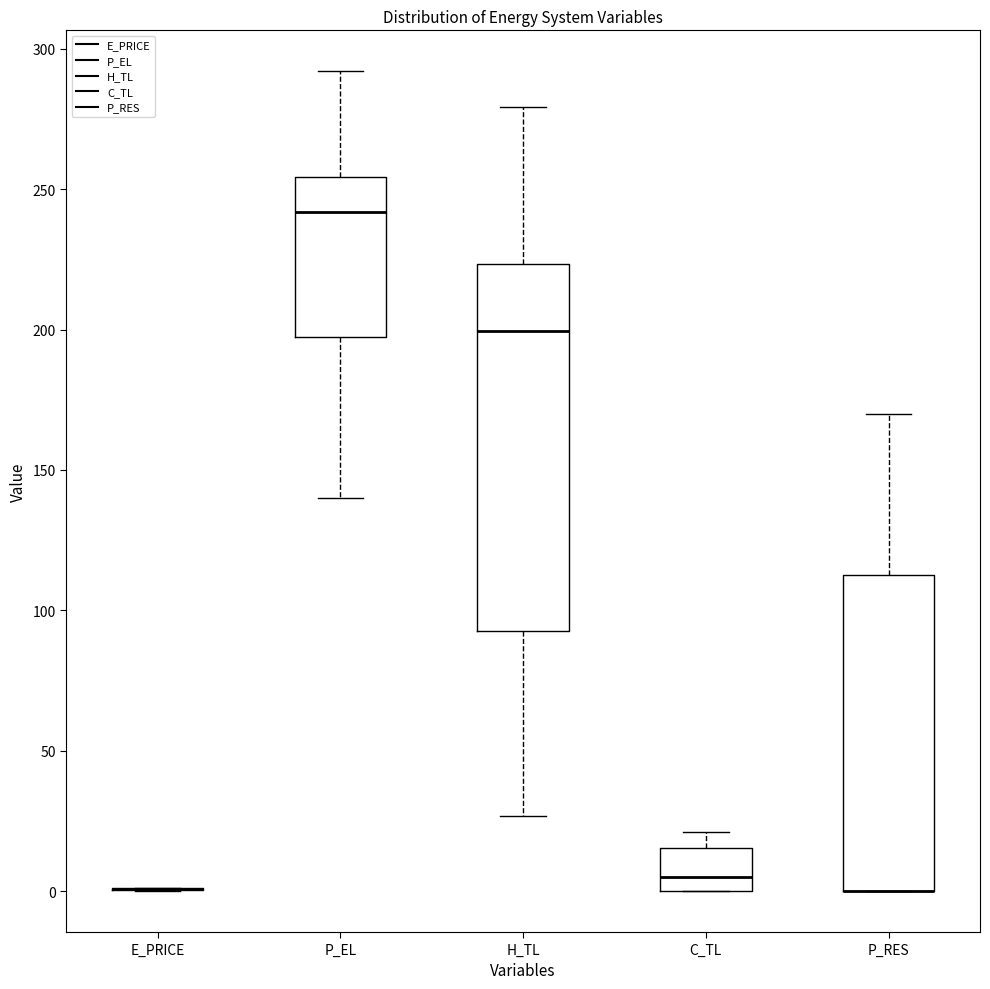

Reading left to right, read every box against the y-axis: the position of its median line, the range the box covers, and the ends of its whiskers. The values are not printed on the chart, so give them approximately, as read against the axis.

E_PRICE: box collapsed to a line at 0, whiskers 0 to 0
P_EL: median 240, box 195 to 255, whiskers 140 to 290
H_TL: median 200, box 90 to 225, whiskers 25 to 280
C_TL: median 5, box 0 to 15, whiskers 0 to 20
P_RES: median 0 (drawn on the box's lower edge), box 0 to 115, whiskers 0 to 170